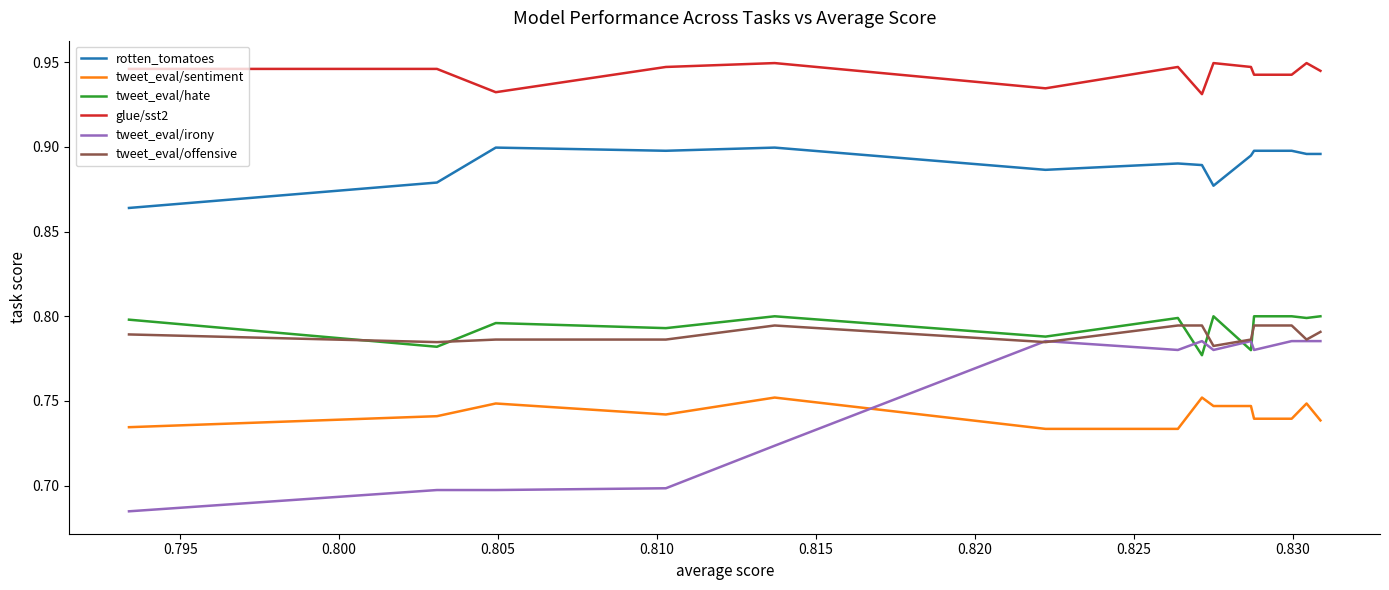

True or false: tweet_eval/sentiment and glue/sst2 cross at least once.

False